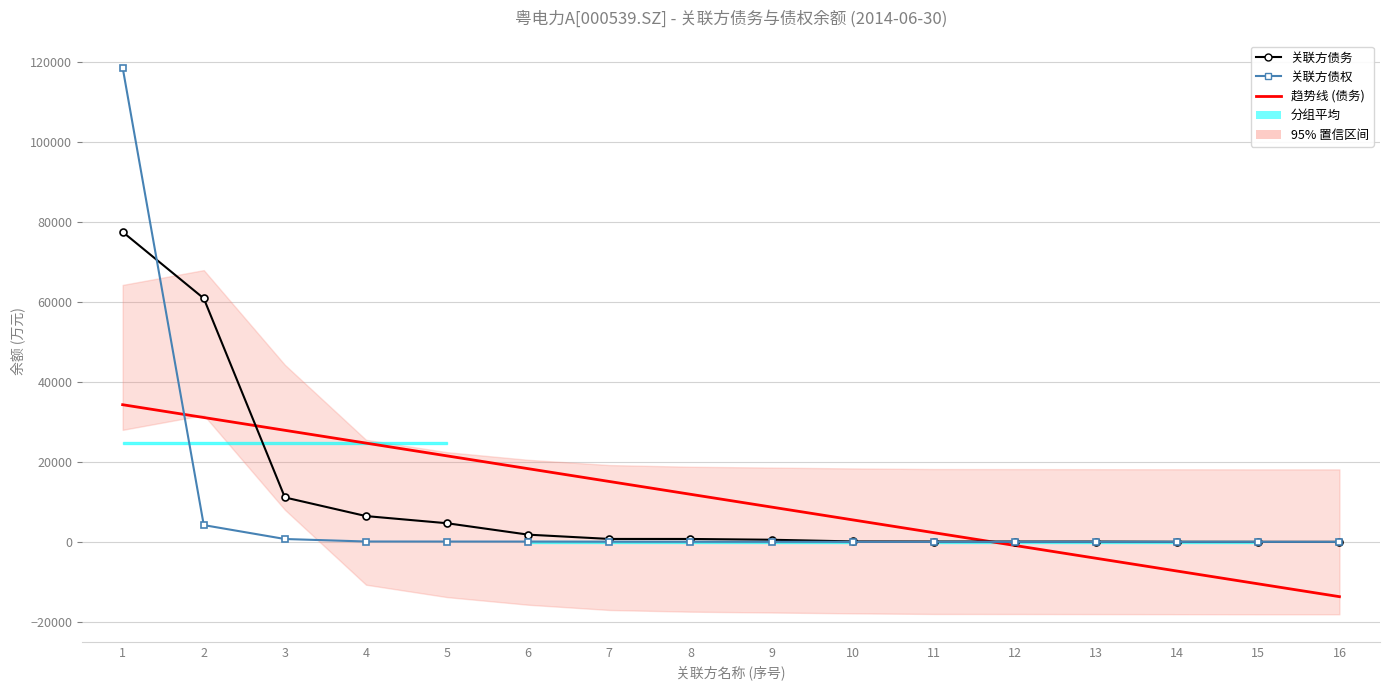

What is the difference between the maximum and minimum values in the 关联方债务 series?

77448.6